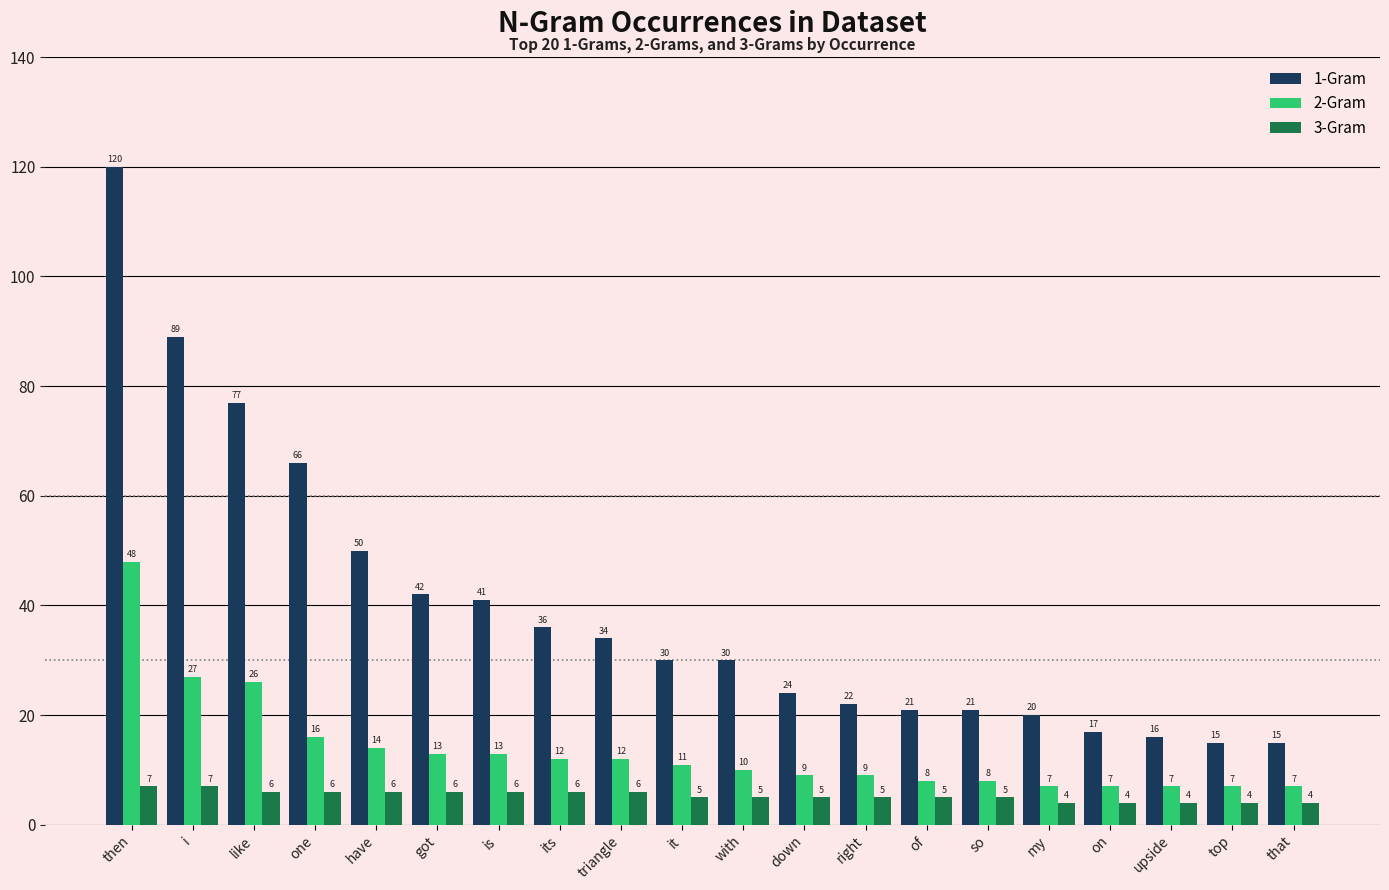

Reading right to left, extract all data points from this chart.

1-Gram: 15	15	16	17	20	21	21	22	24	30	30	34	36	41	42	50	66	77	89	120
2-Gram: 7	7	7	7	7	8	8	9	9	10	11	12	12	13	13	14	16	26	27	48
3-Gram: 4	4	4	4	4	5	5	5	5	5	5	6	6	6	6	6	6	6	7	7